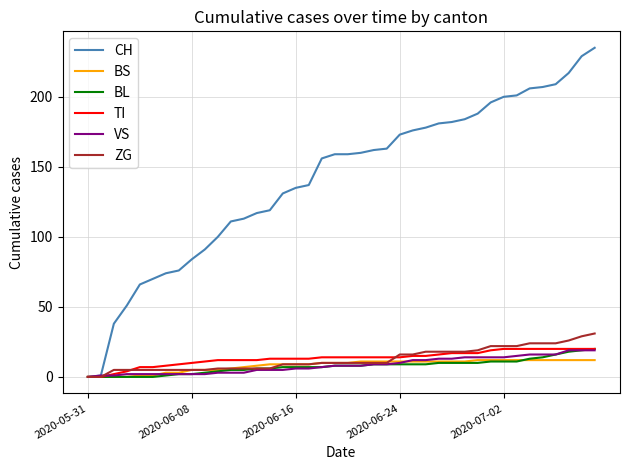

Which series has the largest total across all categories?

CH